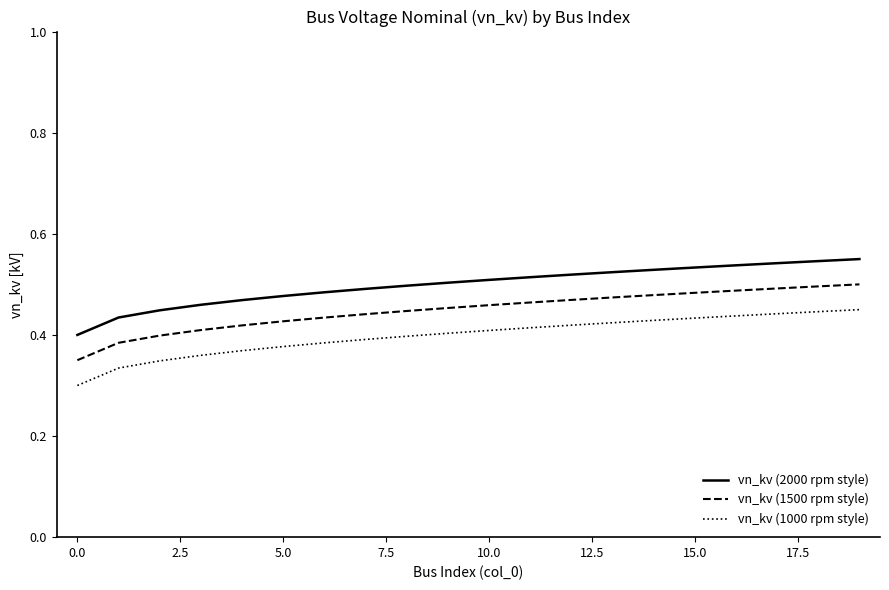

True or false: vn_kv (1500 rpm style) and vn_kv (2000 rpm style) cross at least once.

False